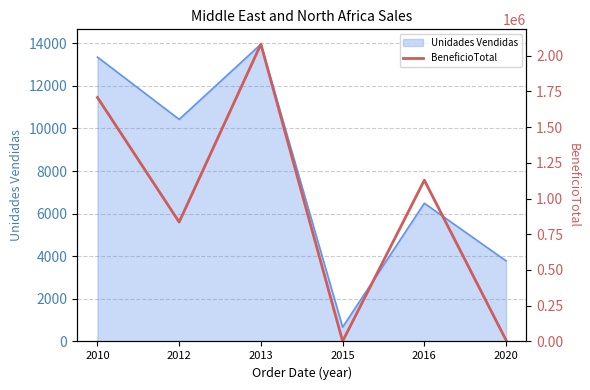

How many interior local peaks (higher than both neighbors) does the data have?

2